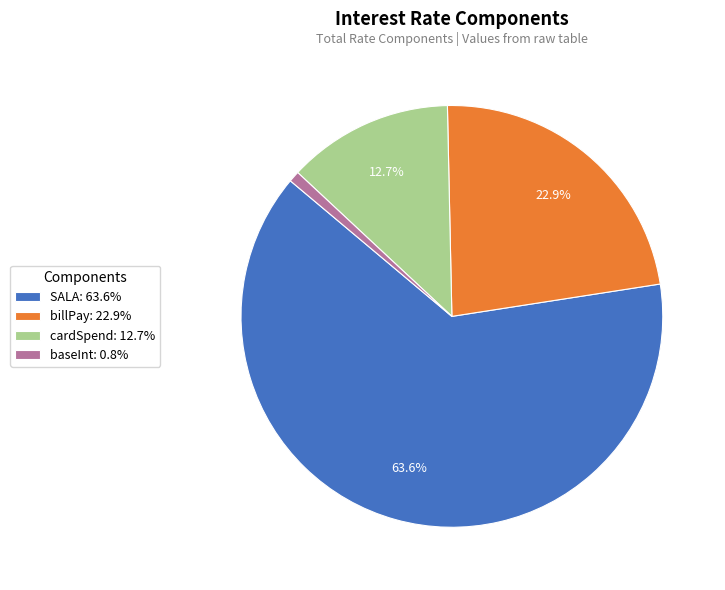

How much of the chart is everything except billPay?

77.1%